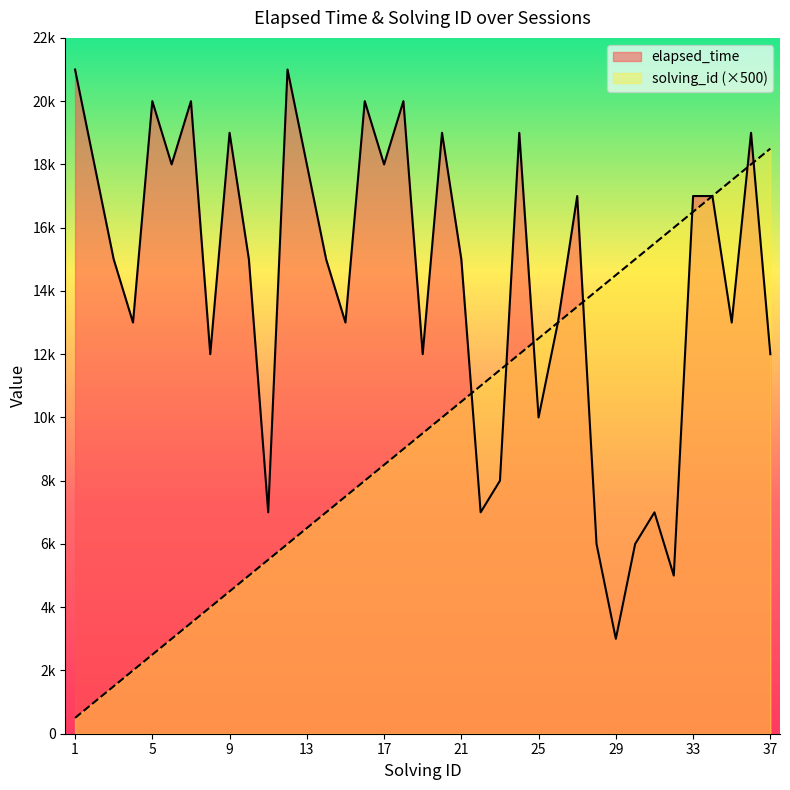

Count the number of data series in this chart.

2